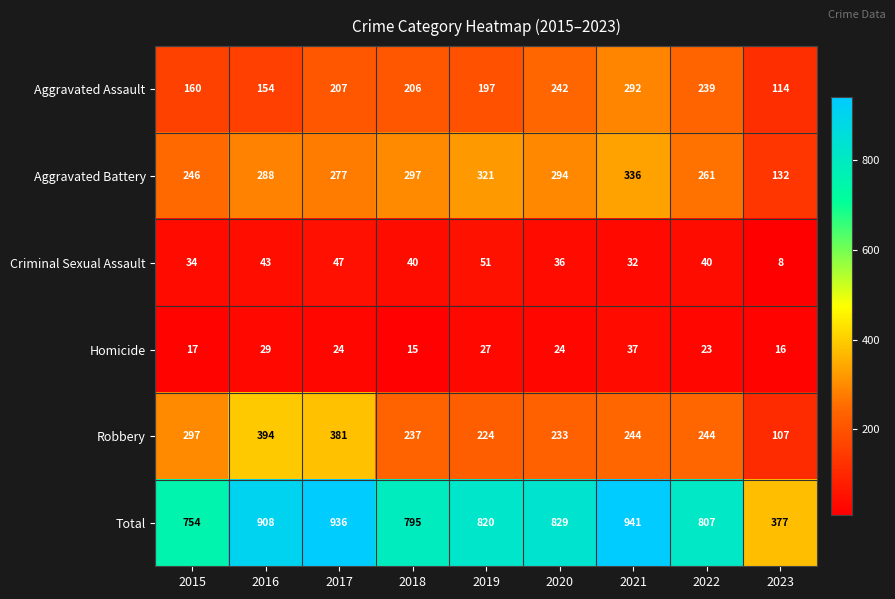

At which category does the chart reach its peak across all series?

2021